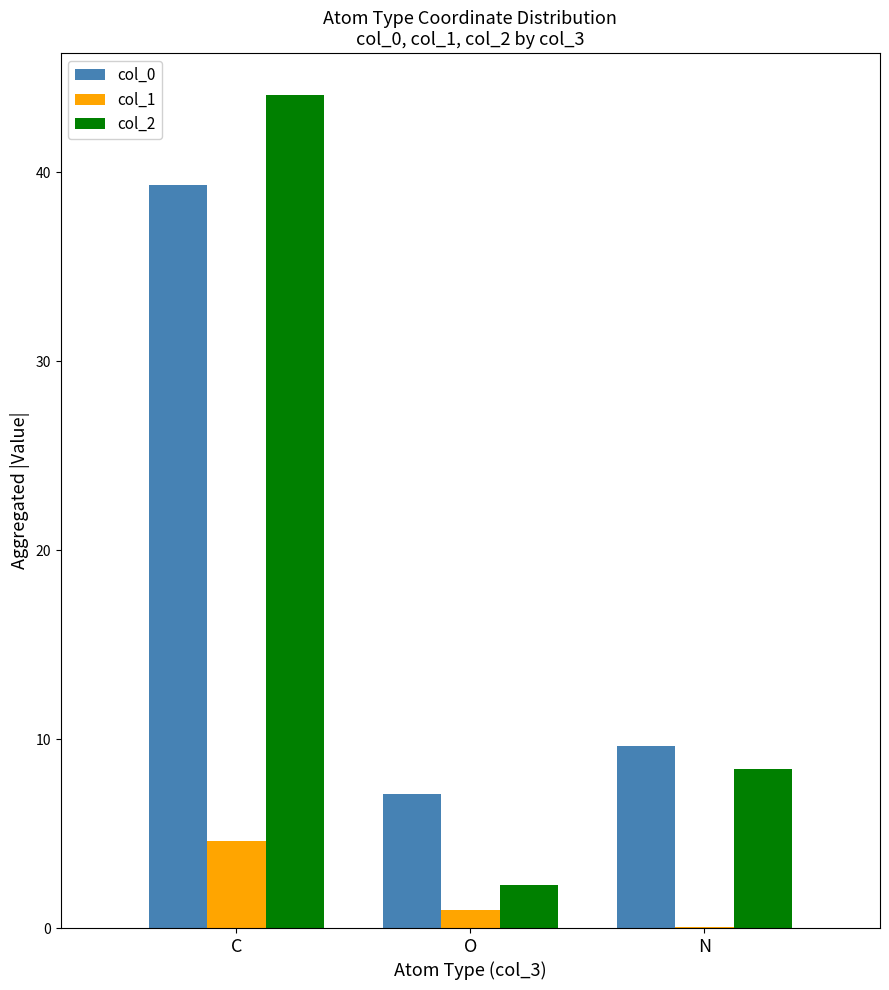

At which label does col_2 reach its peak?

C